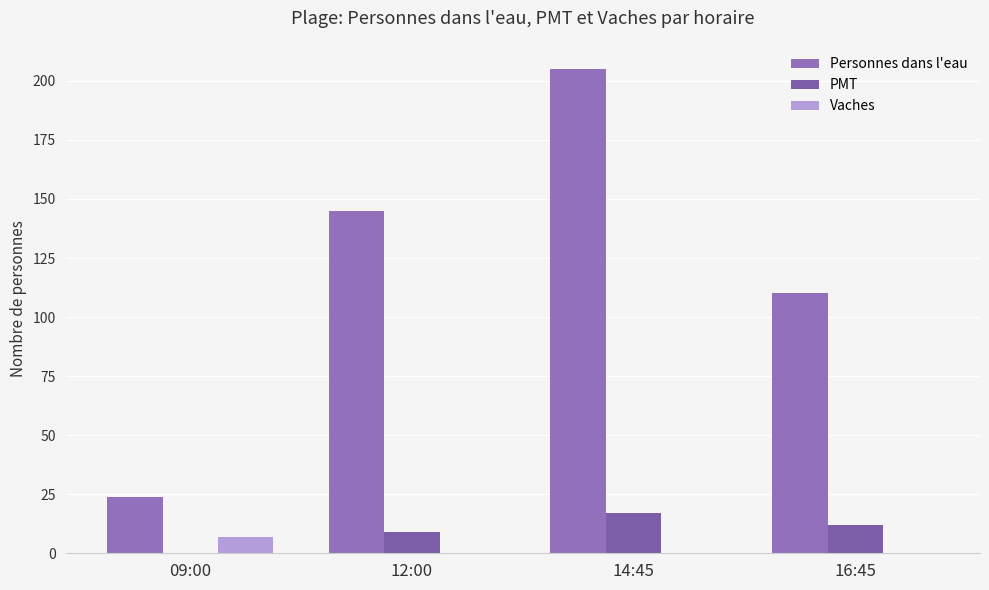

True or false: PMT has a value of 9 at 12:00.

True